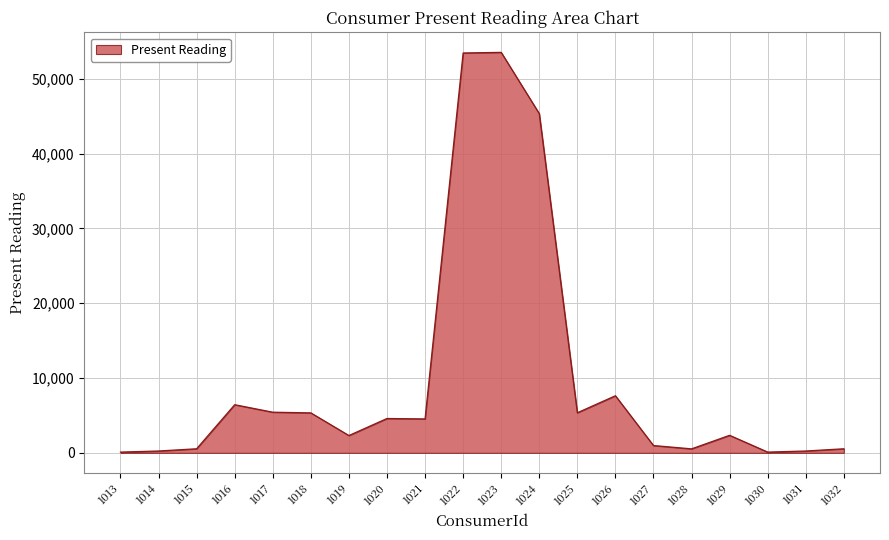

Does the chart have visible grid lines?

Yes